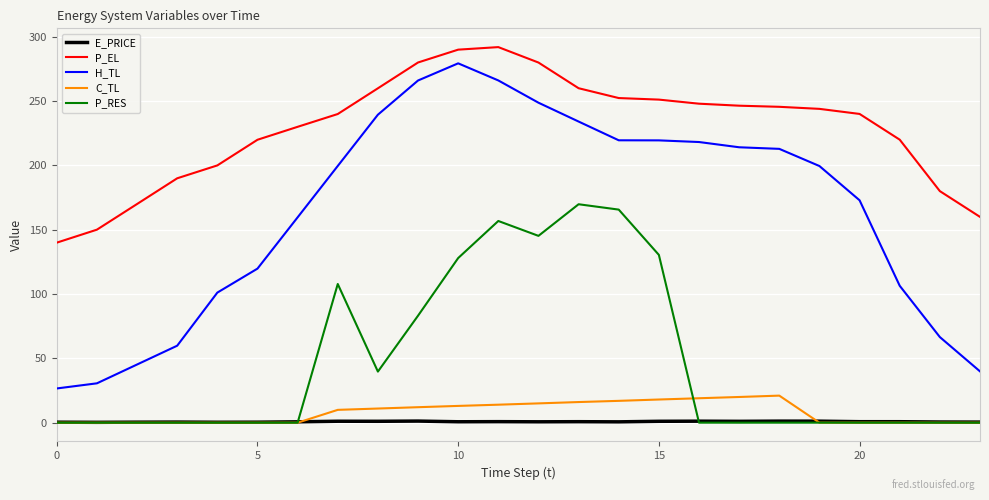

What is the maximum value for P_RES?

169.8